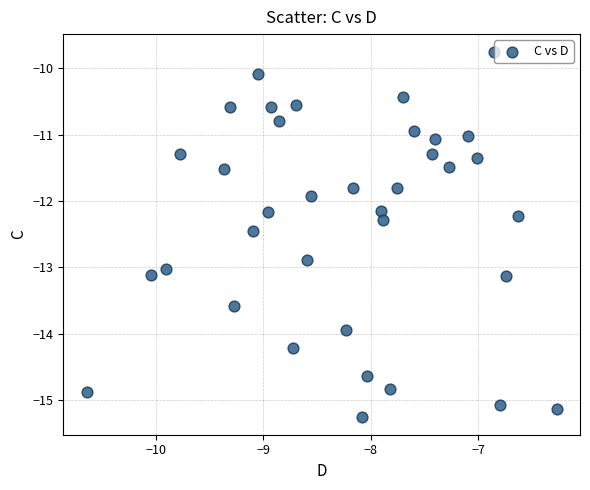

What is the range of Y values (max minus min)?

5.5